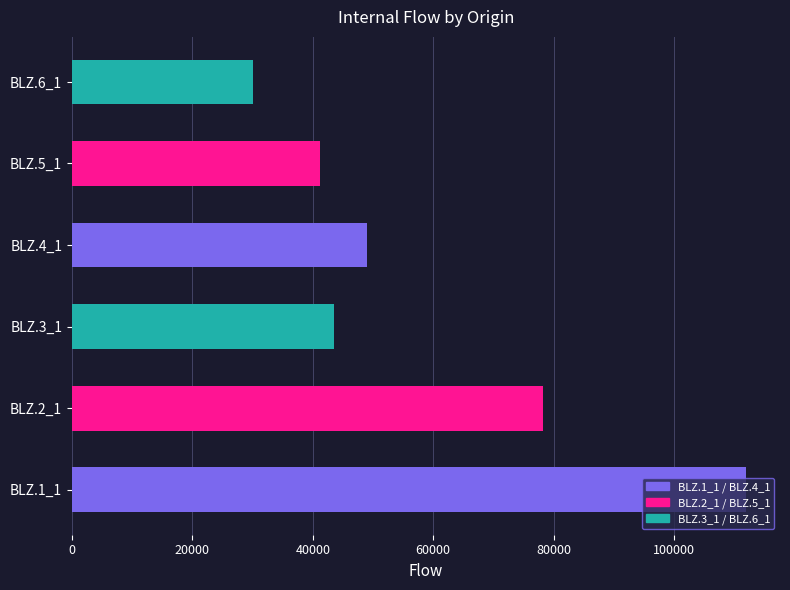

What is the minimum value shown in the chart?

30105.3